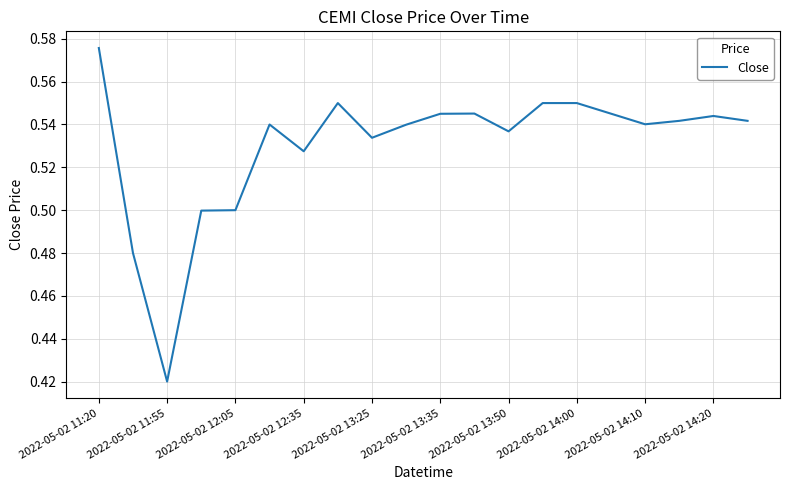

Is this an area chart (filled region under the line)?

No